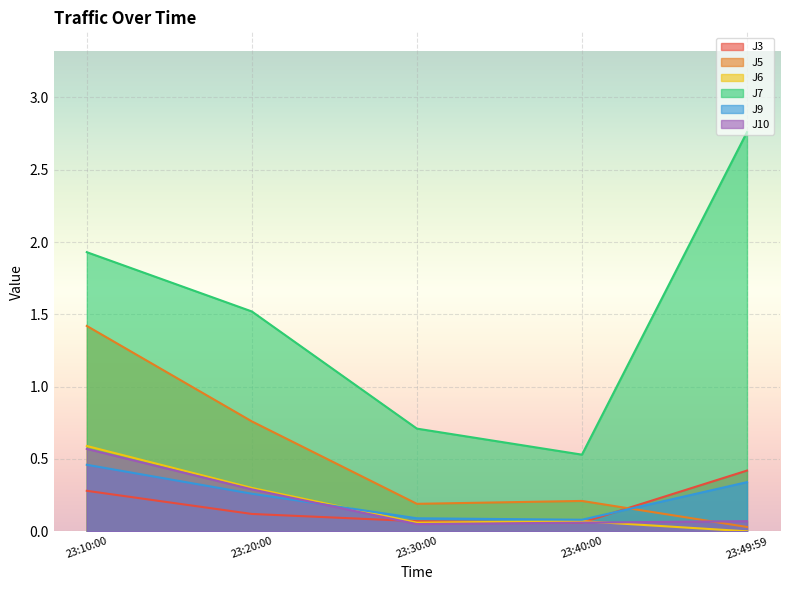

Where is the first local minimum for J7?

23:40:00